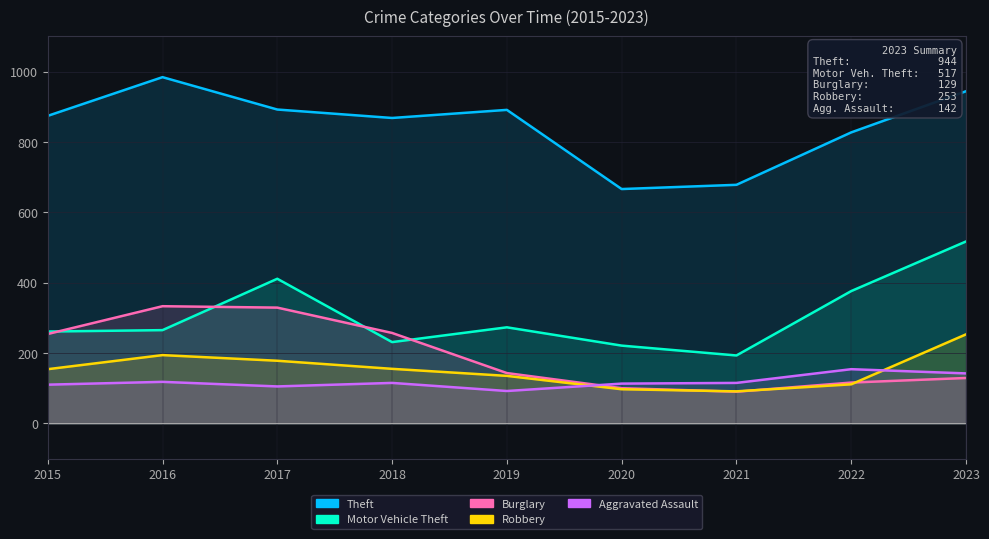

What are all the series names shown in the legend?

Theft, Motor Vehicle Theft, Burglary, Robbery, Aggravated Assault